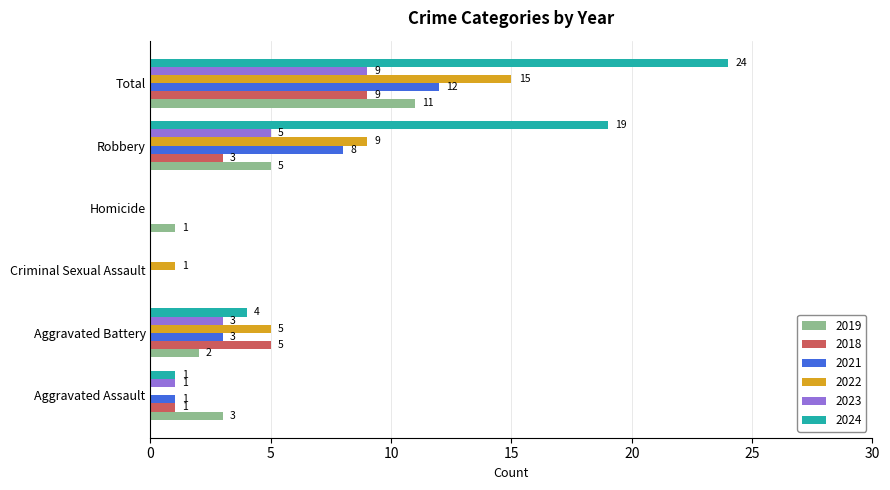

Which series has the widest spread of values?

2024